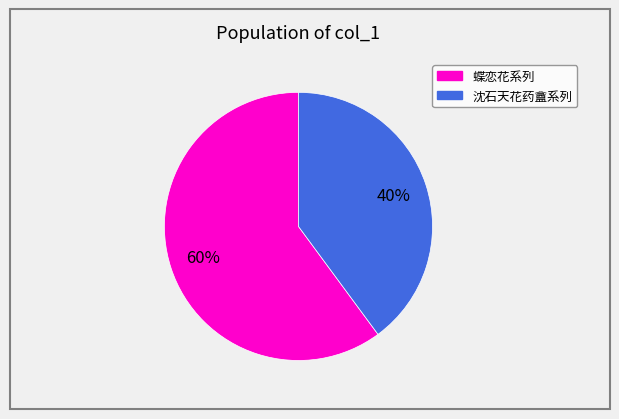

To the nearest percent, what is the average slice percentage?

50%